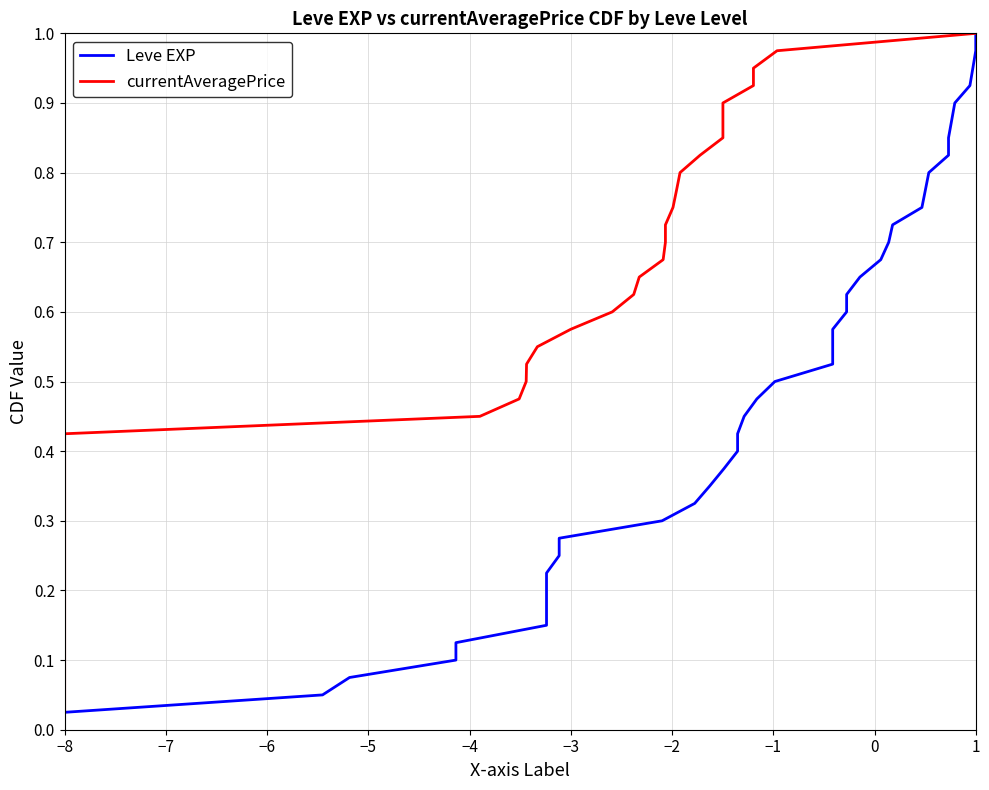

True or false: currentAveragePrice has more than 1 points higher than both neighbors.

False